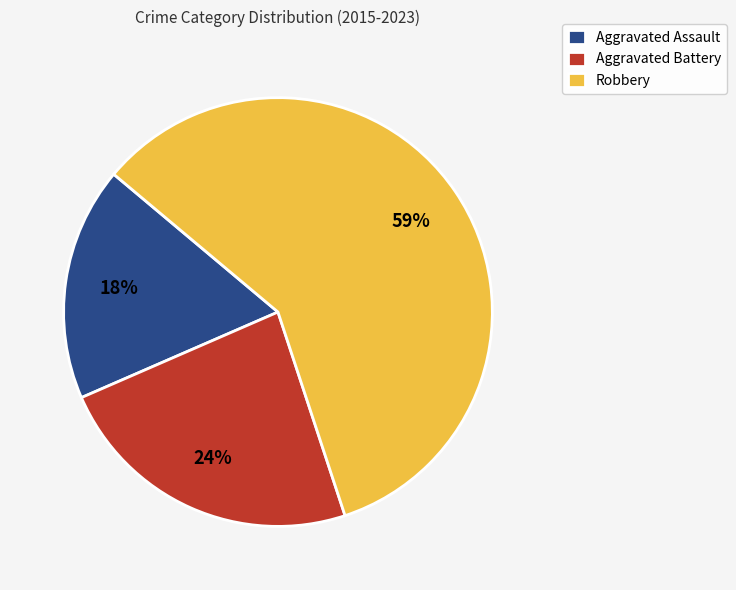

Does any single category account for the majority?

Yes